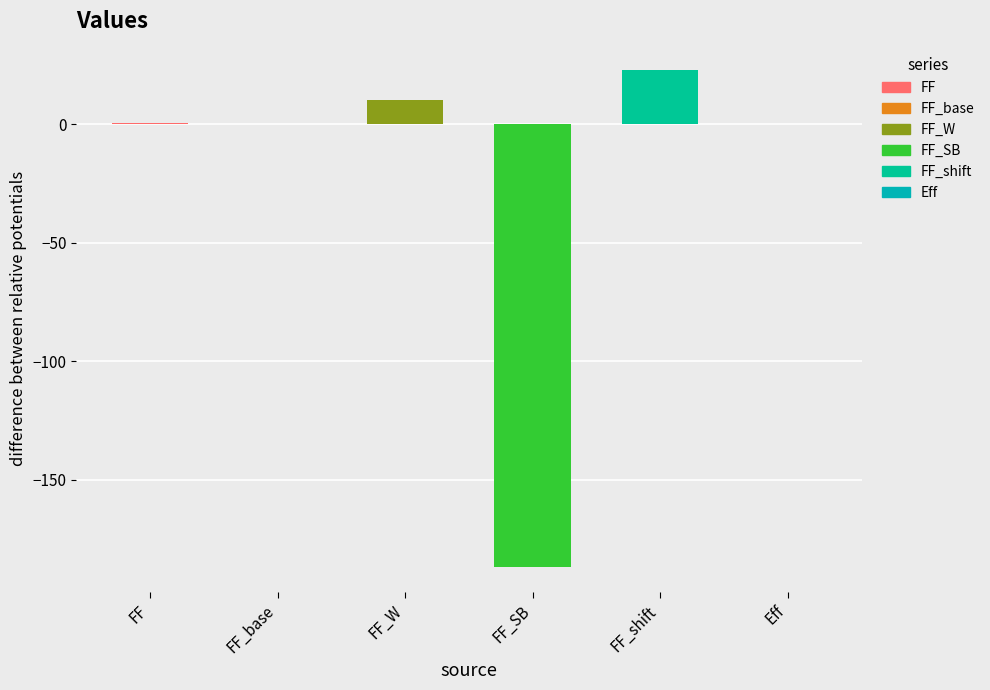

List the labels in order of value, largest first.

FF_shift, FF_W, FF, FF_base, Eff, FF_SB